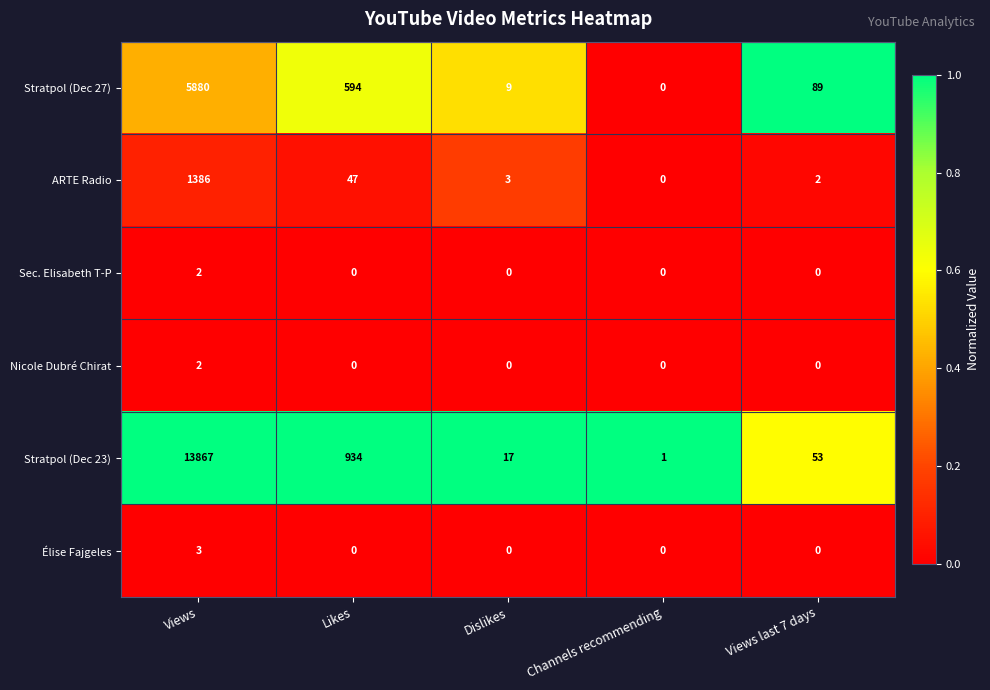

At how many categories does at least one series exceed 0?

5